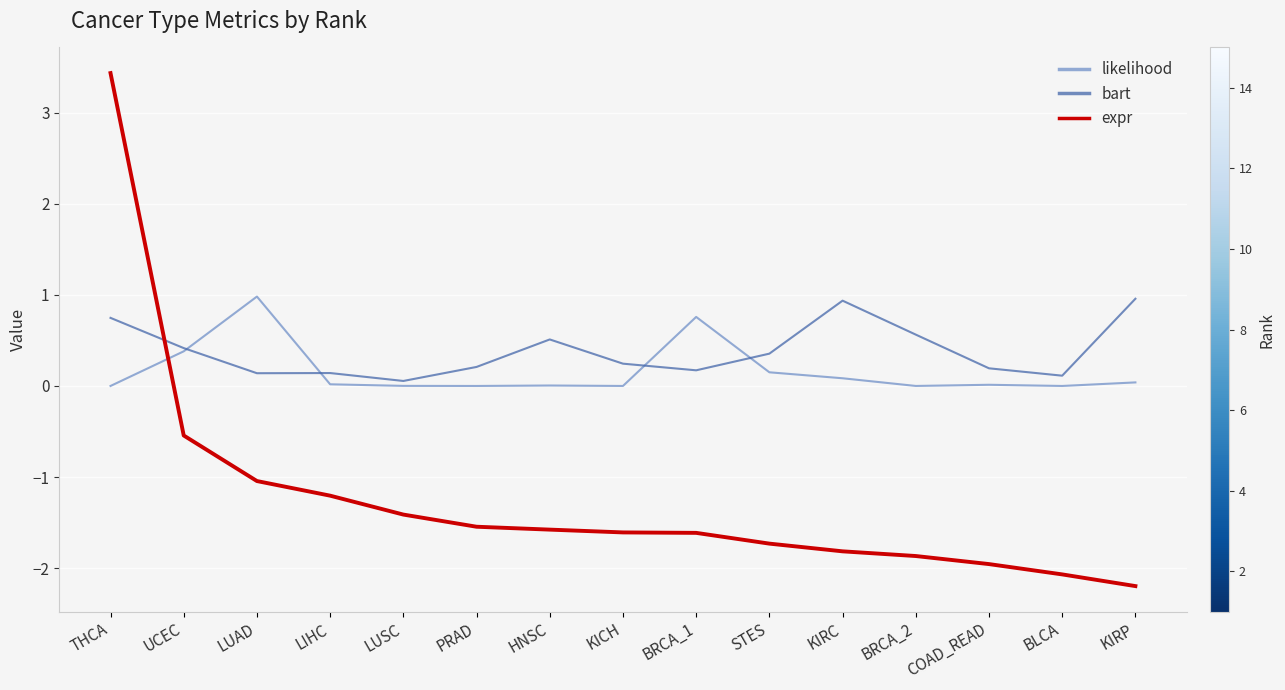

What is the maximum value shown in the chart?

3.4